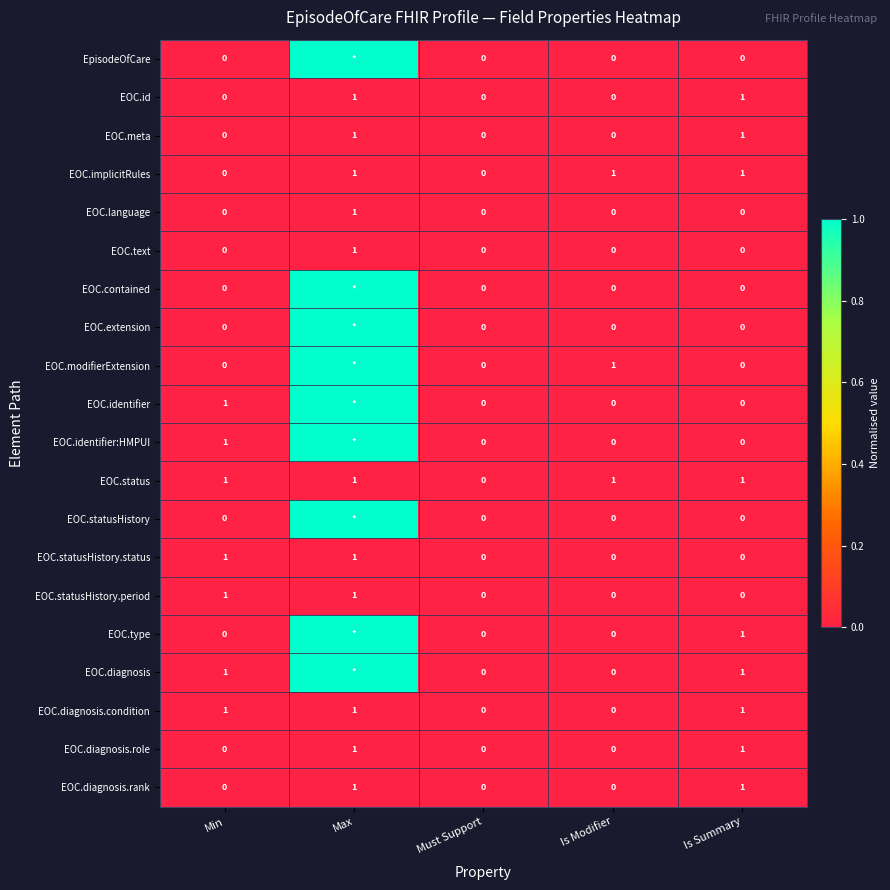

What is the spread (max minus min) of values at Min?

1.0